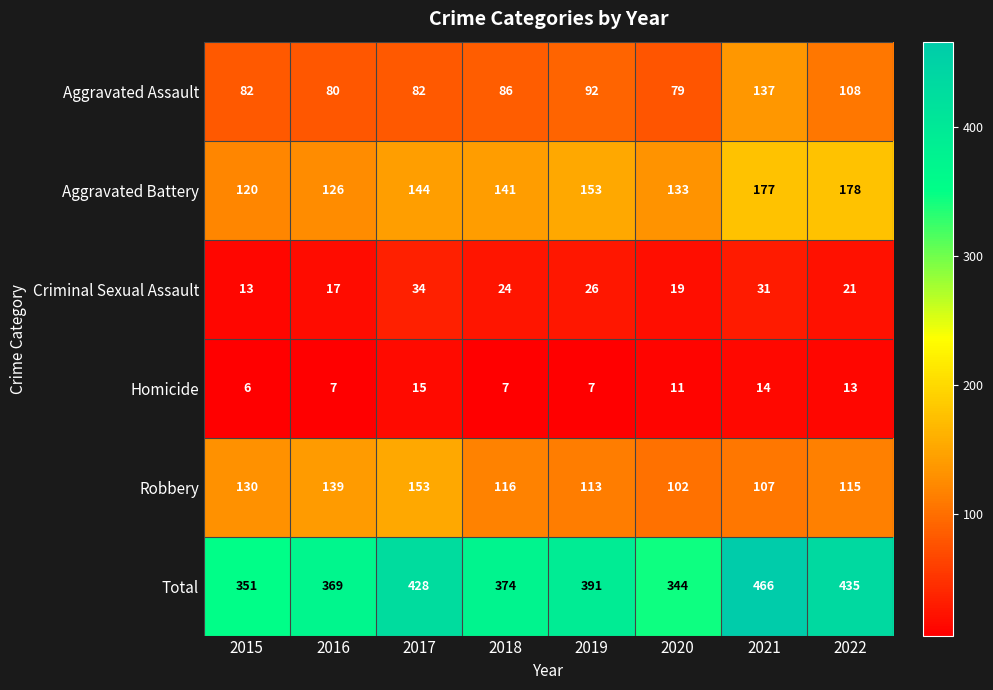

Which series has the largest range (max minus min)?

Total